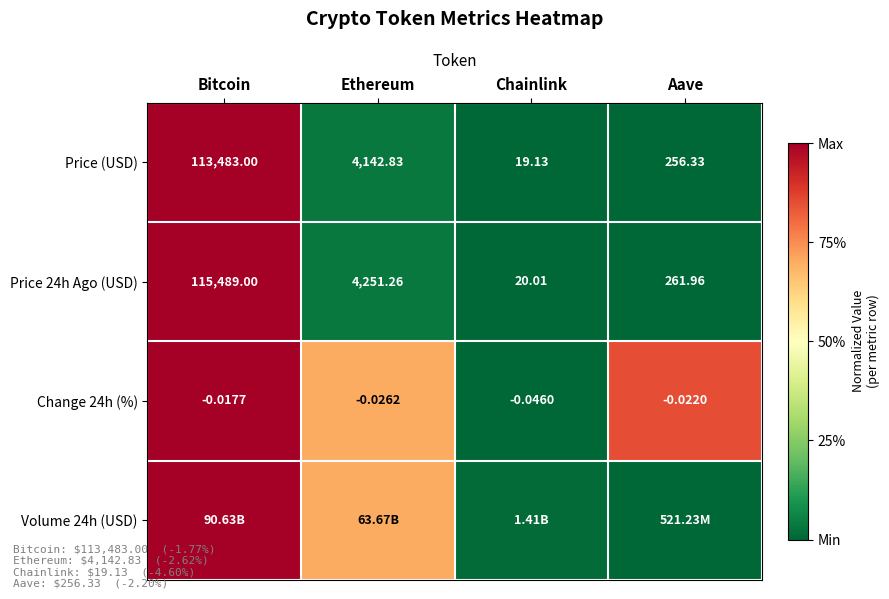

Is the value of Change 24h (%) at Ethereum greater than the value of Price (USD) at Ethereum?

No